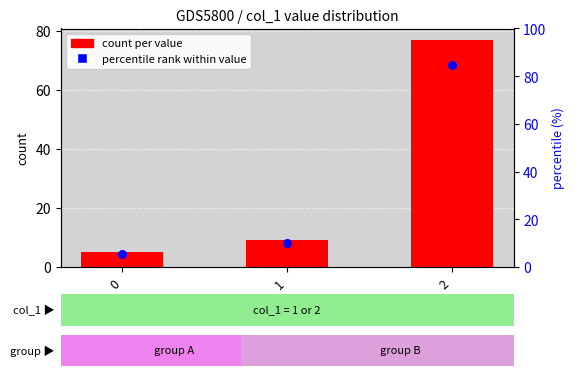

At how many categories does at least one series exceed 18?

1